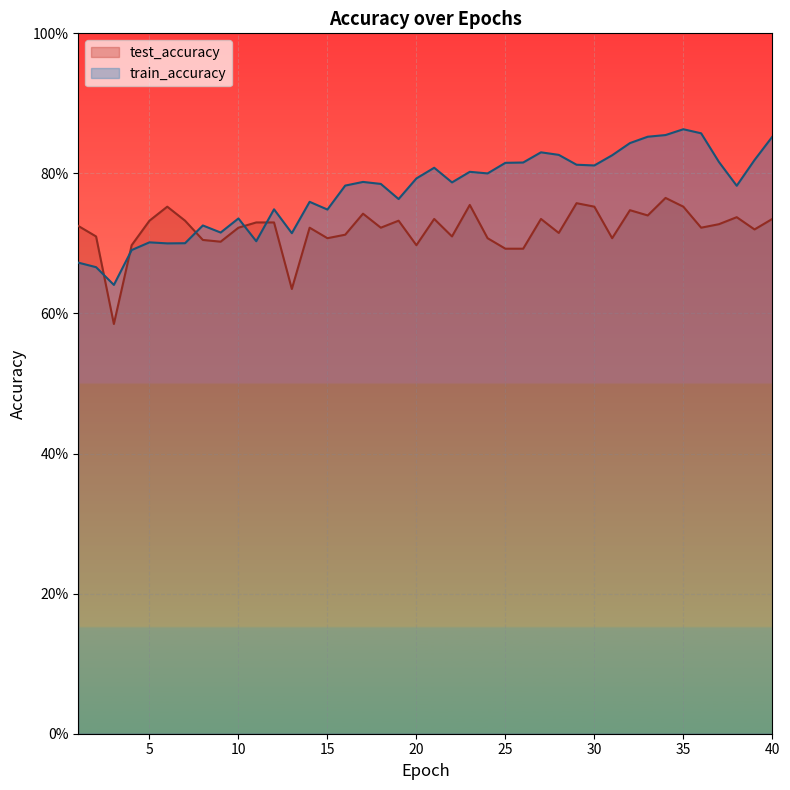

List the series in order of their overall mean, lowest first.

test_accuracy, train_accuracy